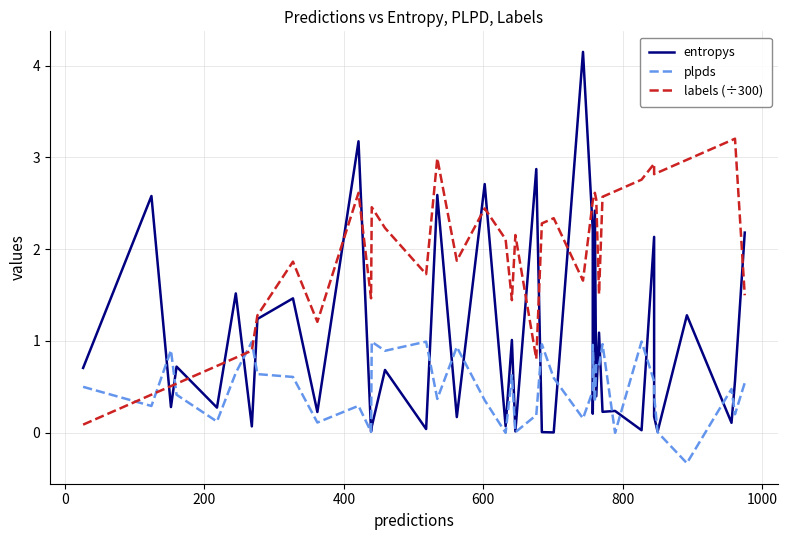

What is the spread (max minus min) of values at 1000?

0.9